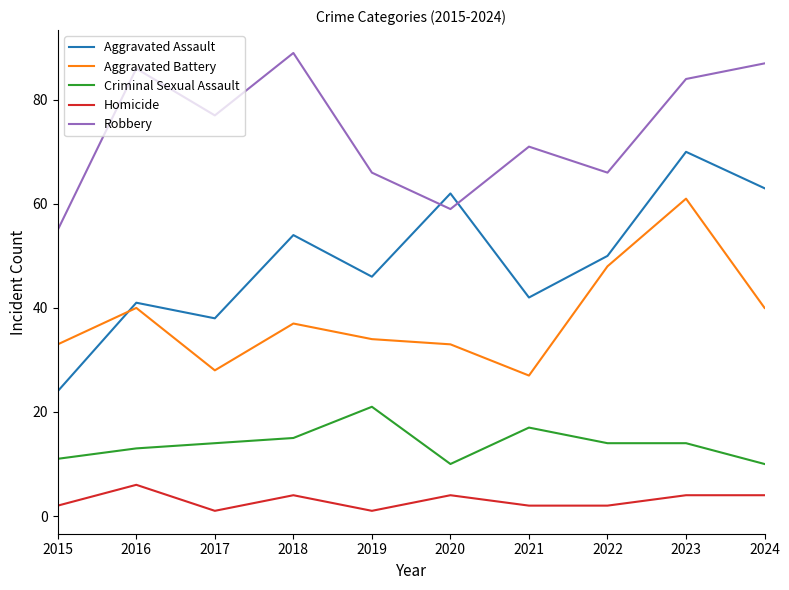

Does the chart have visible grid lines?

No